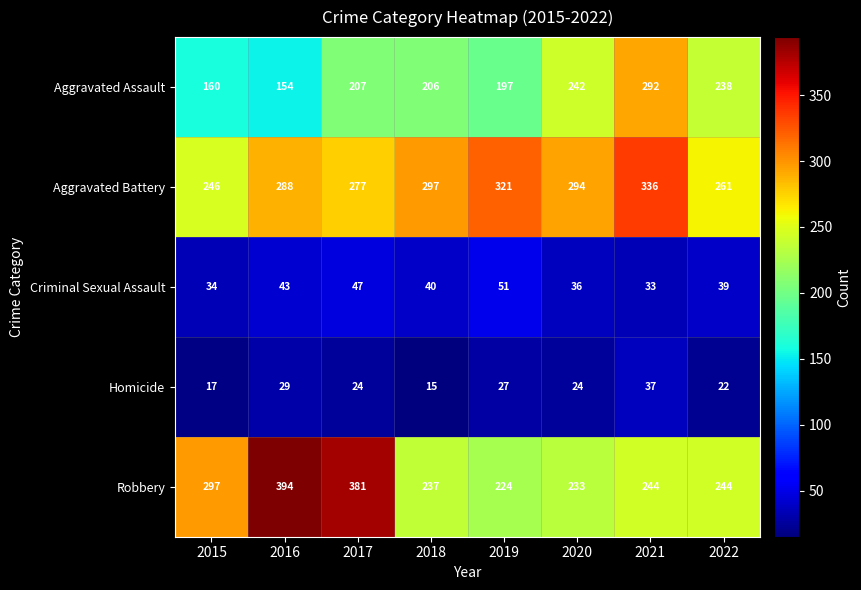

What is the difference between the highest and lowest values at 2019?

294